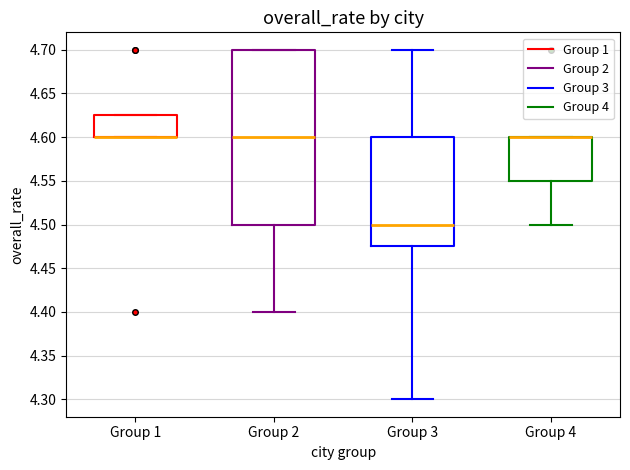

Where is the lower edge of the box for Group 4 on the y-axis? The values are not printed on the chart, so give them approximately, as read against the axis.

4.550